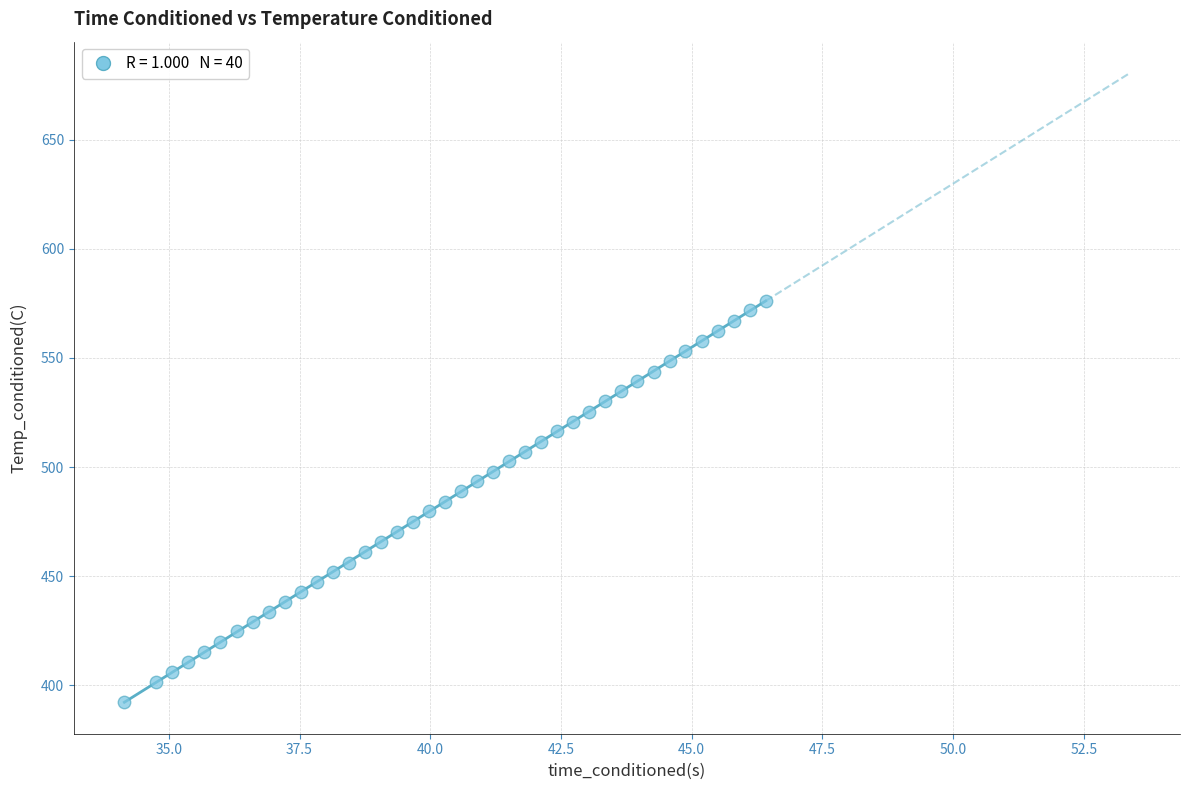

What is the range of Y values (max minus min)?

183.4